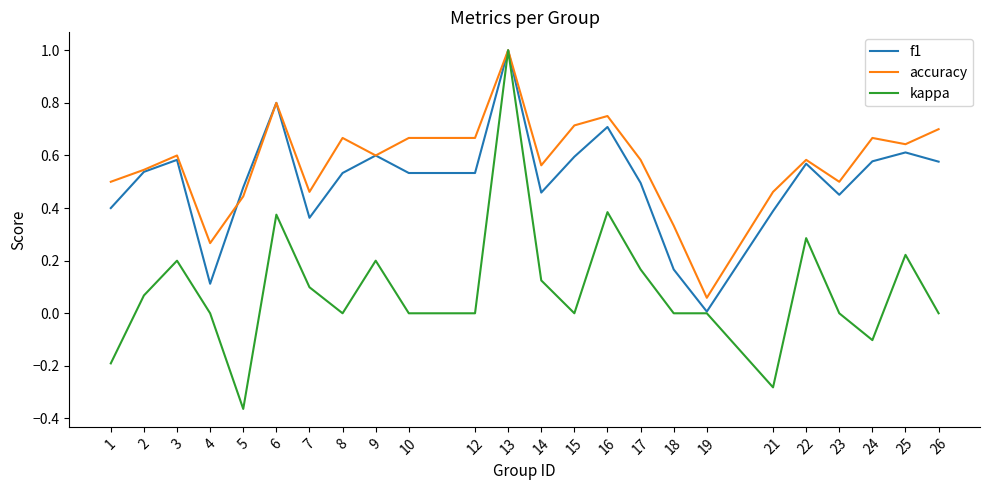

At which category is the sum across all series the highest?

13